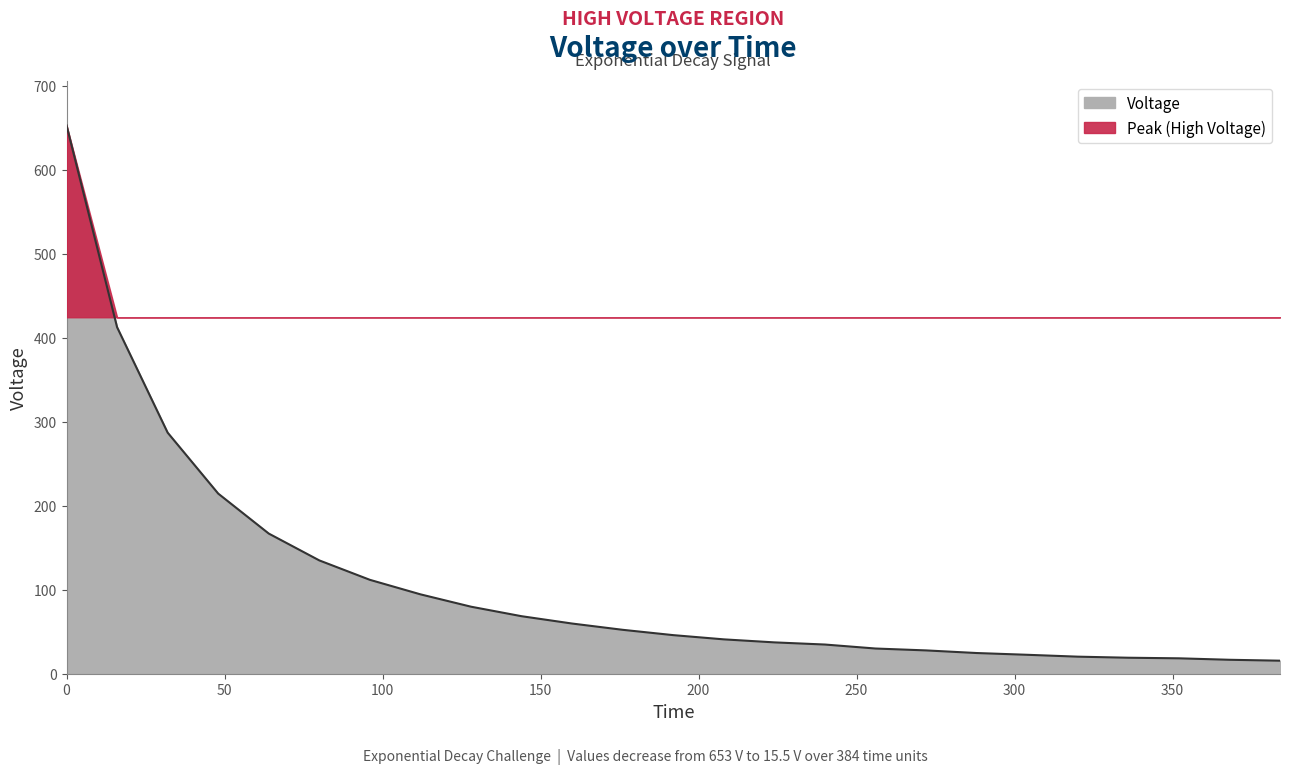

The value at 176.0 is 52.3. True or false?

True